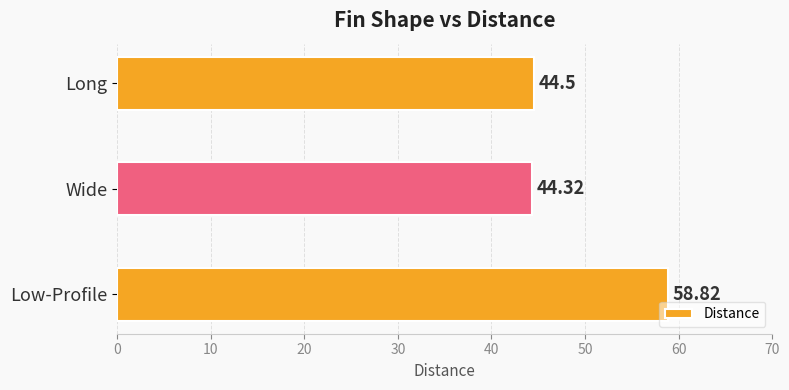

What is the smallest value displayed?

44.3